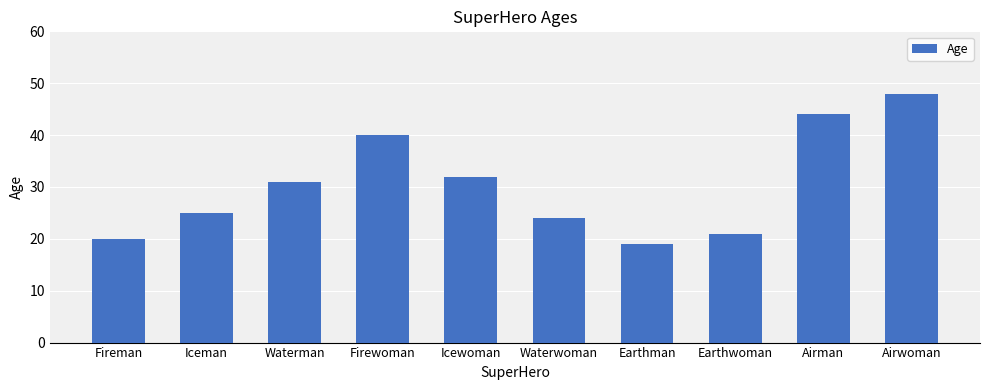

Reading right to left, what are all the values shown in this chart?

Airwoman=48	Airman=44	Earthwoman=21	Earthman=19	Waterwoman=24	Icewoman=32	Firewoman=40	Waterman=31	Iceman=25	Fireman=20